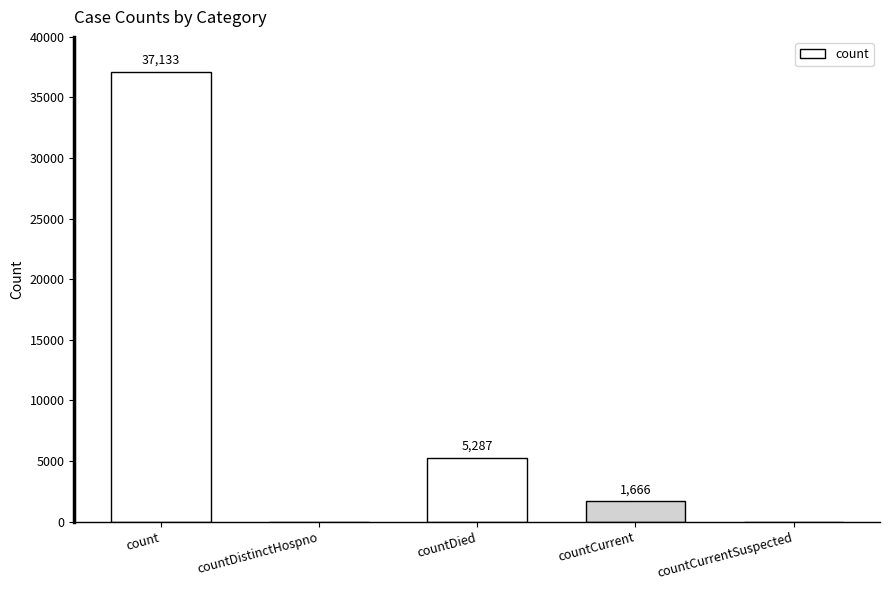

Which has a higher value, countDied or countCurrentSuspected?

countDied